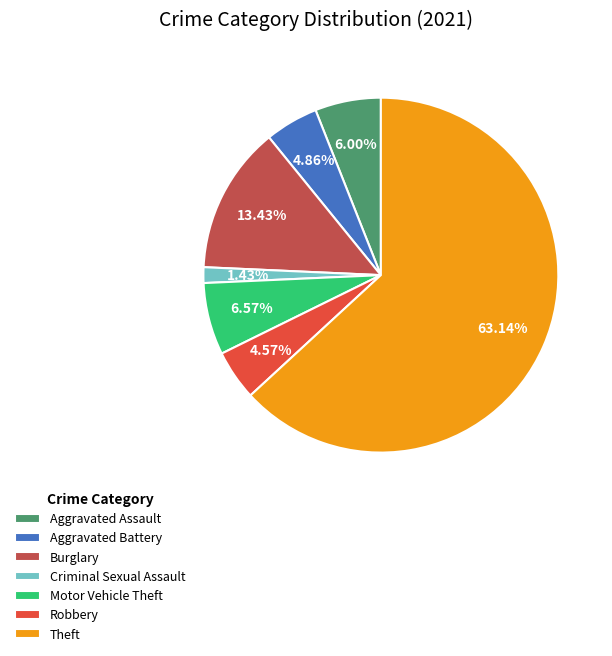

What is the majority slice?

Theft